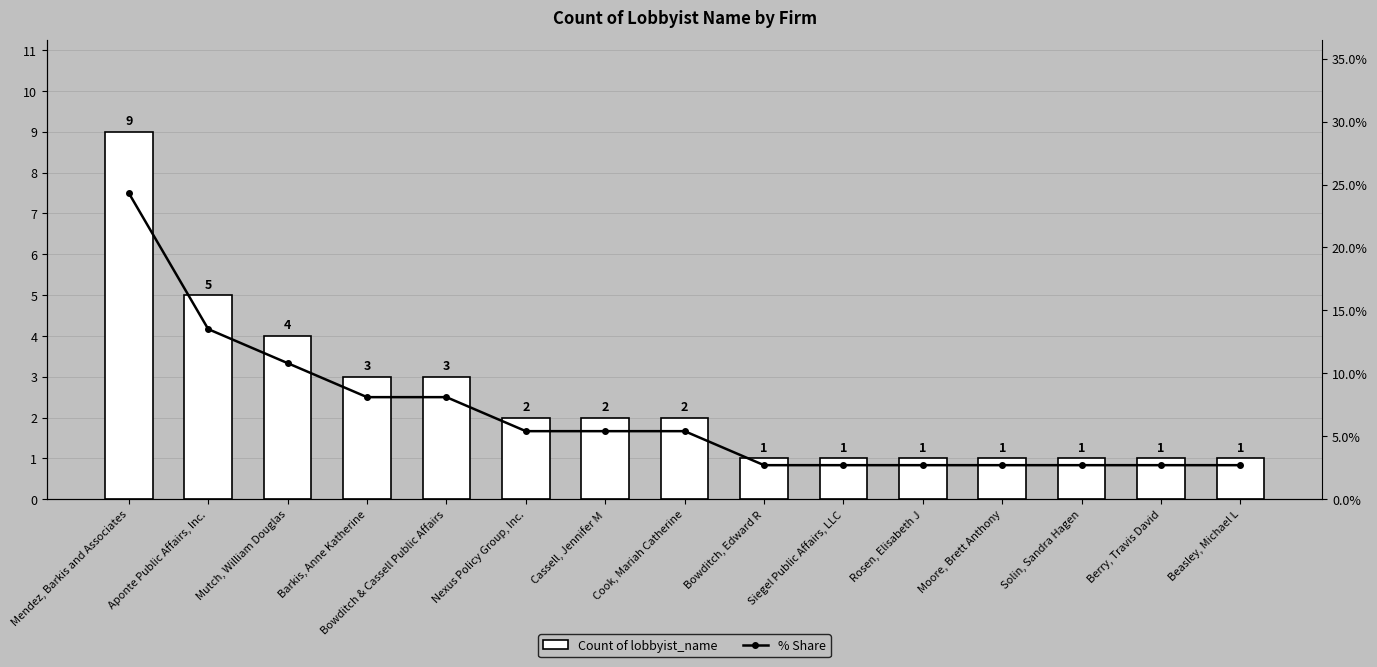

Where is % Share nearest to the value 13?

Aponte Public Affairs, Inc.